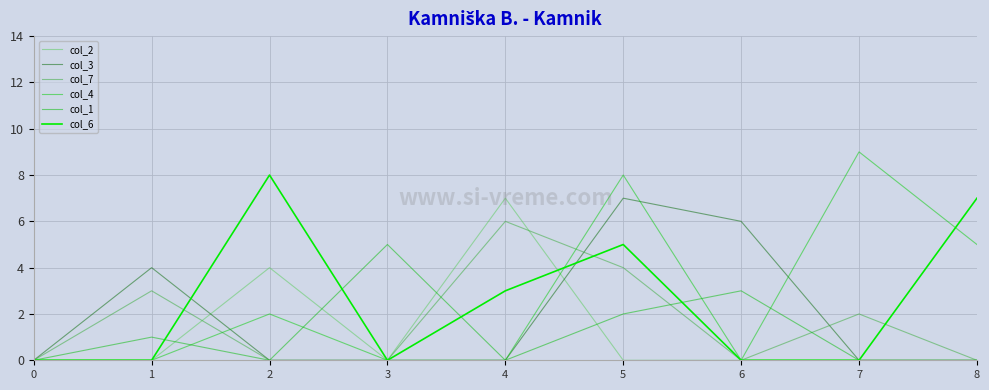

True or false: col_6 has more than 2 points higher than both neighbors.

False